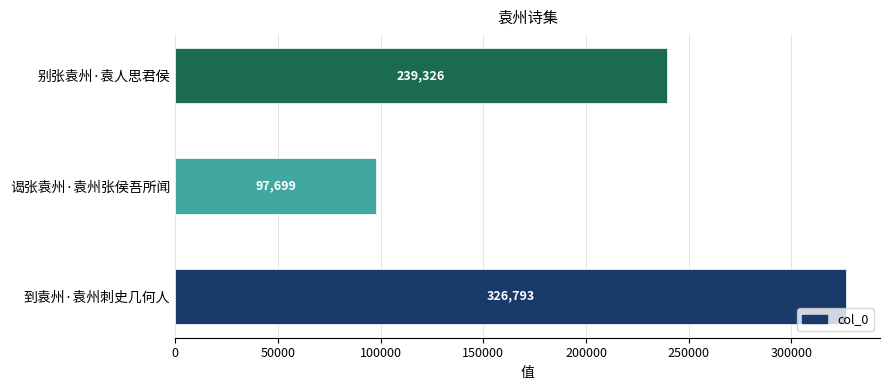

What is the maximum value shown in the chart?

326793